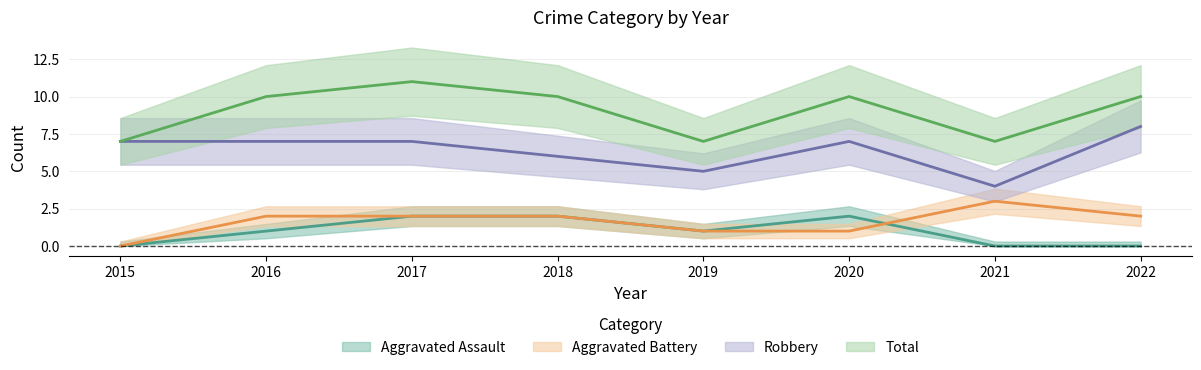

True or false: Total and Aggravated Assault cross at least once.

False